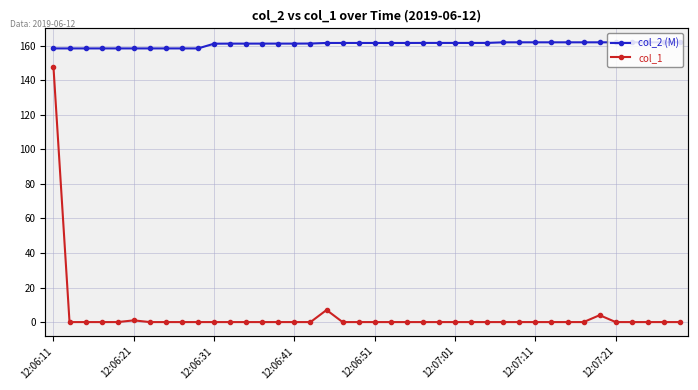

Where does the col_2 (M) series first go above 161?

12:06:31